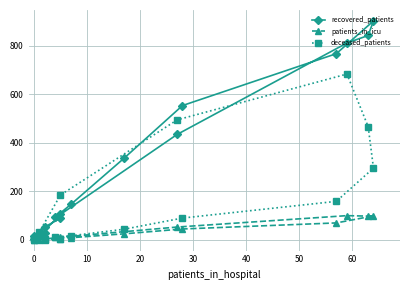

How many series are shown in this chart?

3